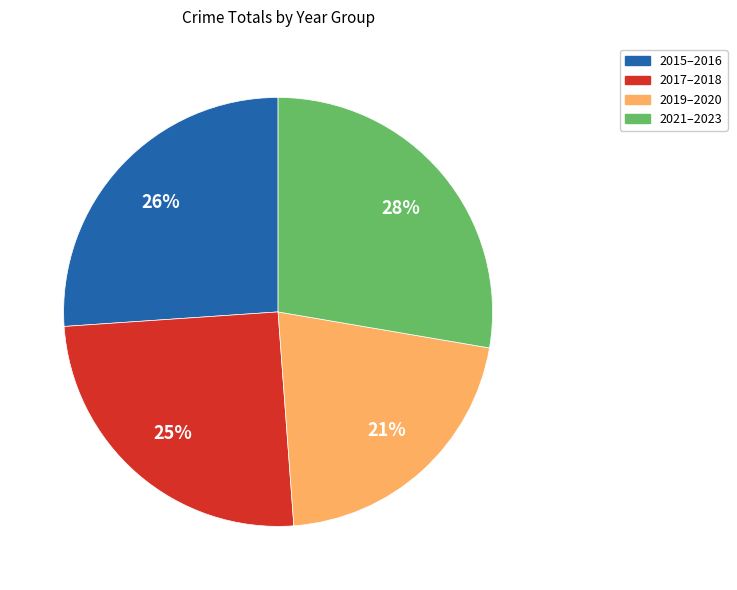

What is the largest slice in the pie chart?

2021–2023